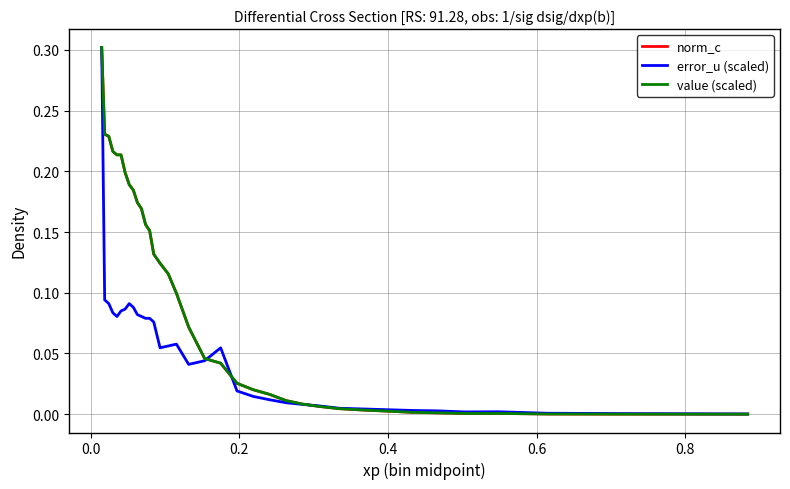

Does the chart display data point markers on the line(s)?

No